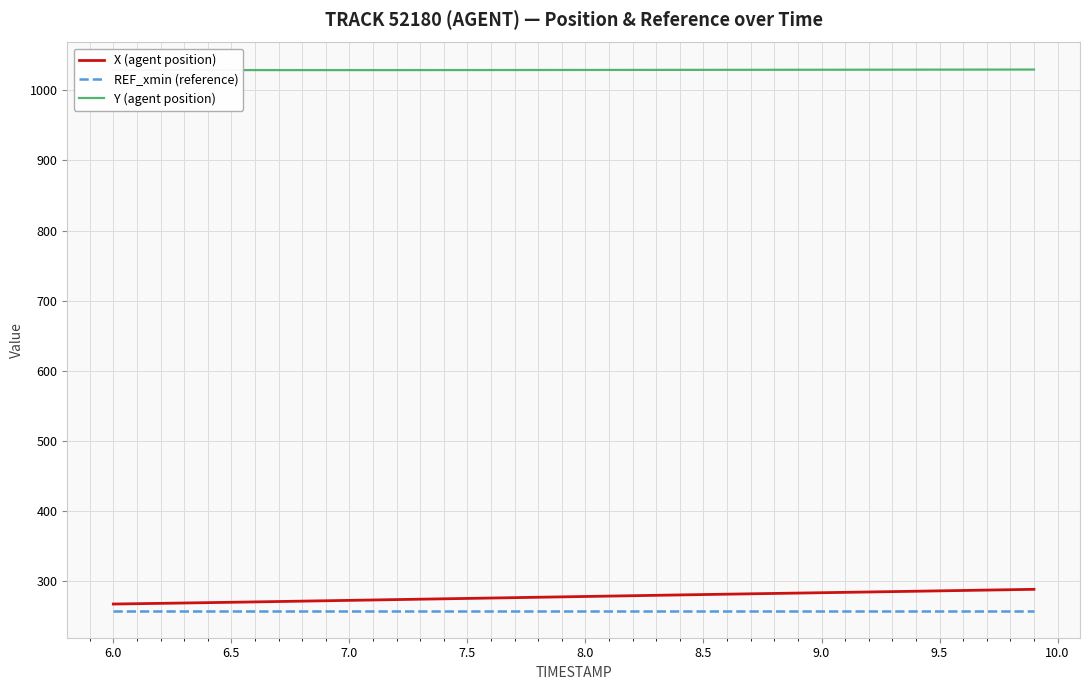

What is the difference between the maximum and minimum values in the X (agent position) series?

21.0